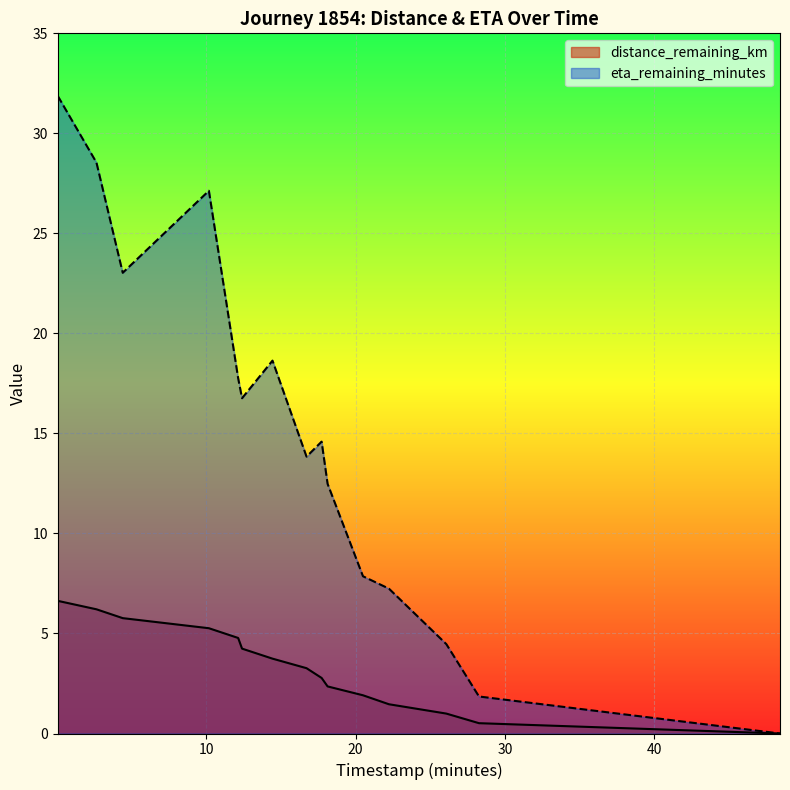

What is the spread (max minus min) of values at 2.64?

22.3